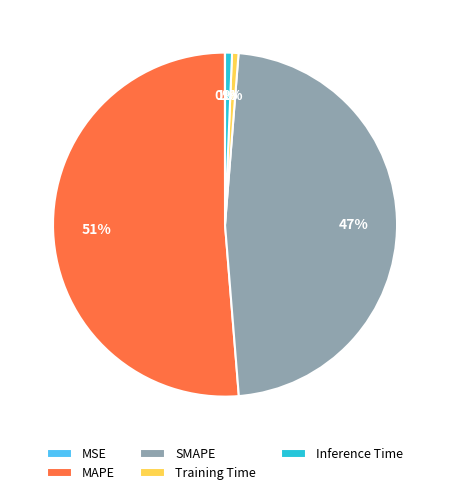

The SMAPE slice represents 47% of the pie. True or false?

True